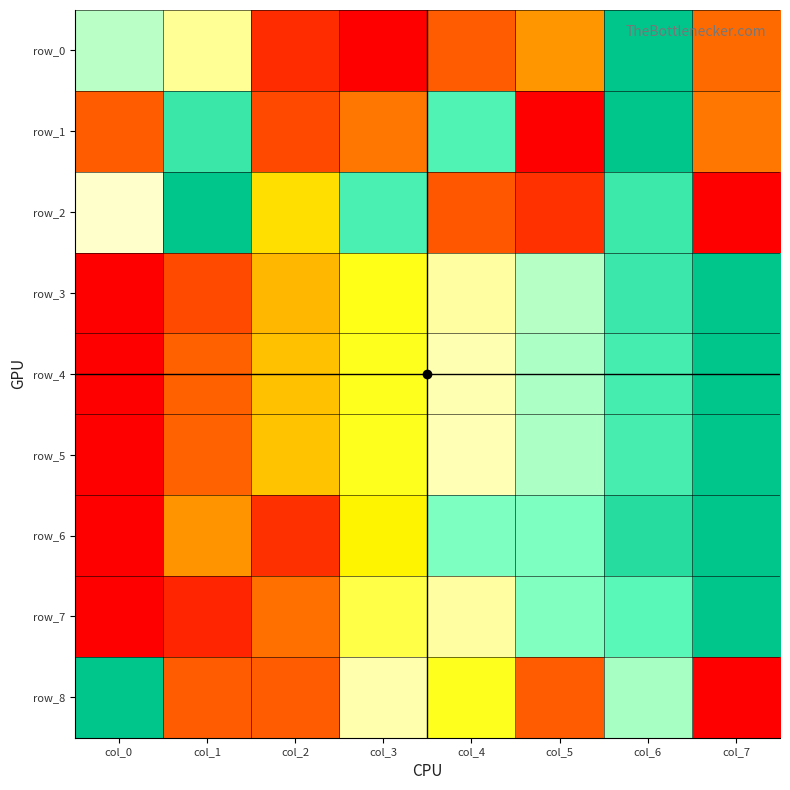

At how many categories does at least one series exceed 0?

8